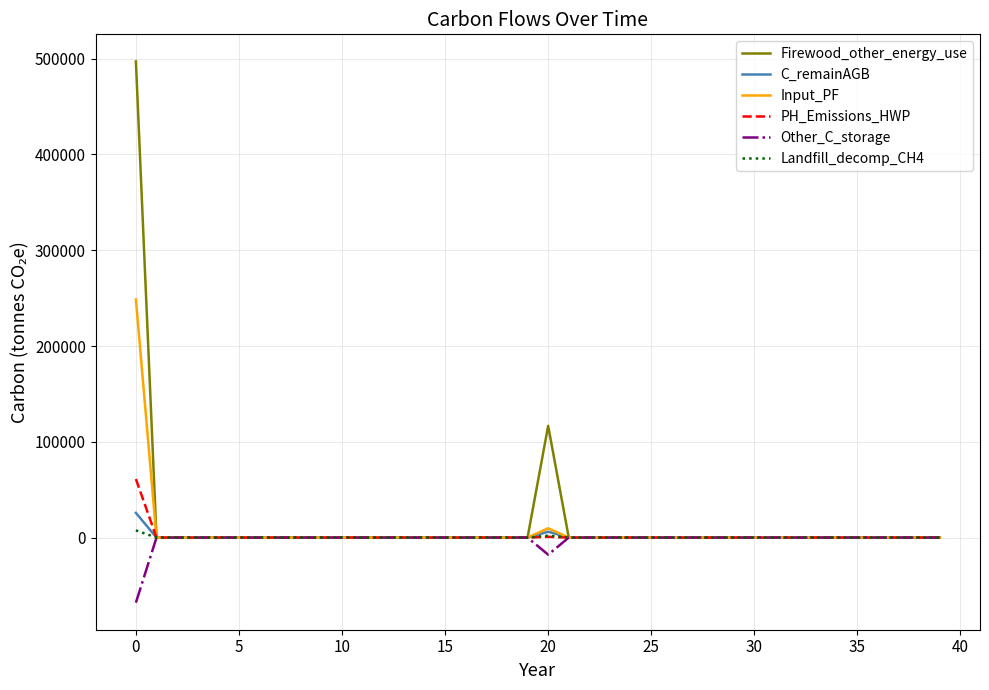

What is the smallest value displayed?

-67940.5